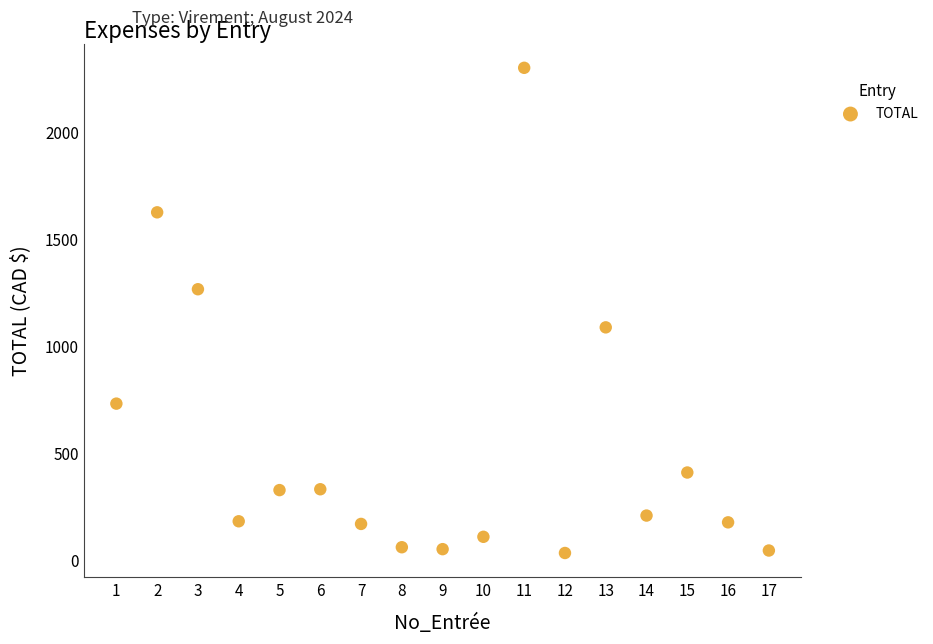

What is the range of Y values (max minus min)?

2267.5